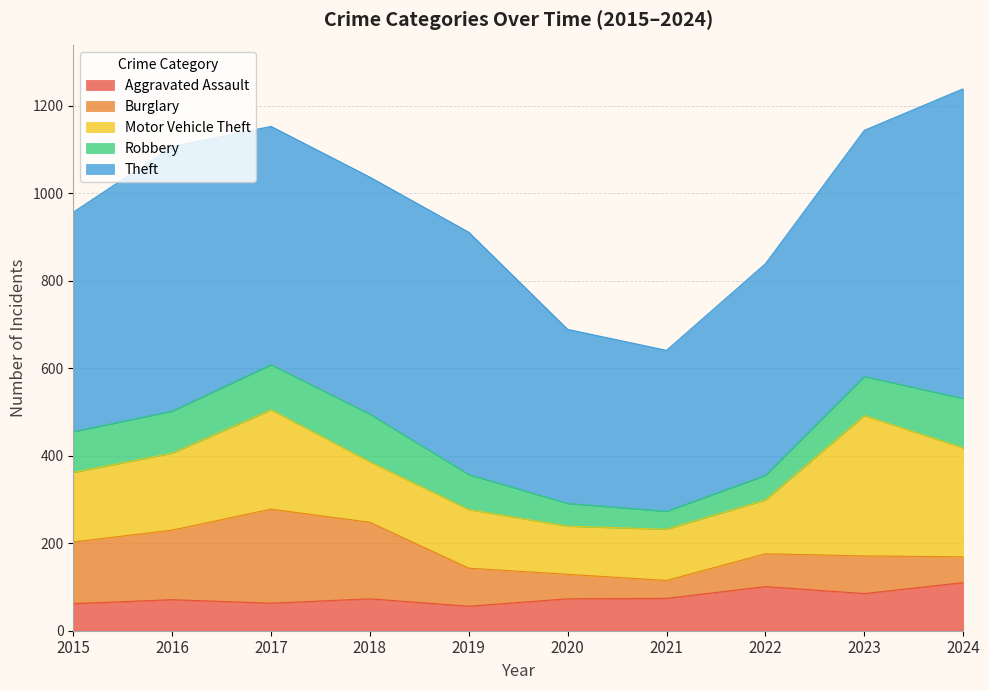

Which series has the largest range (max minus min)?

Theft